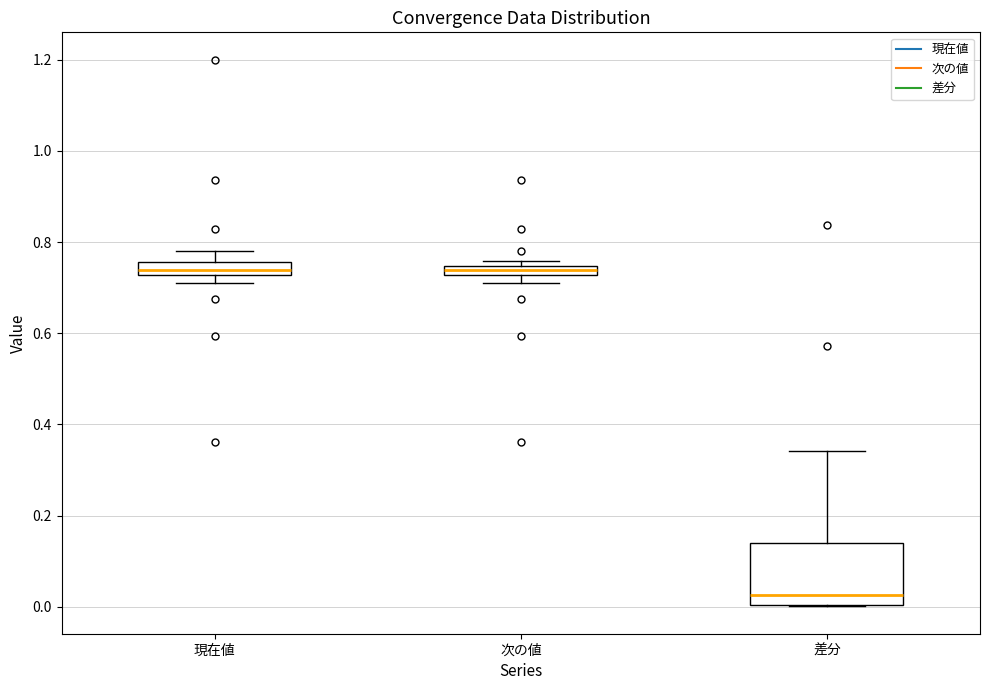

Where is the lower edge of the box for 次の値 on the y-axis? The values are not printed on the chart, so give them approximately, as read against the axis.

0.72